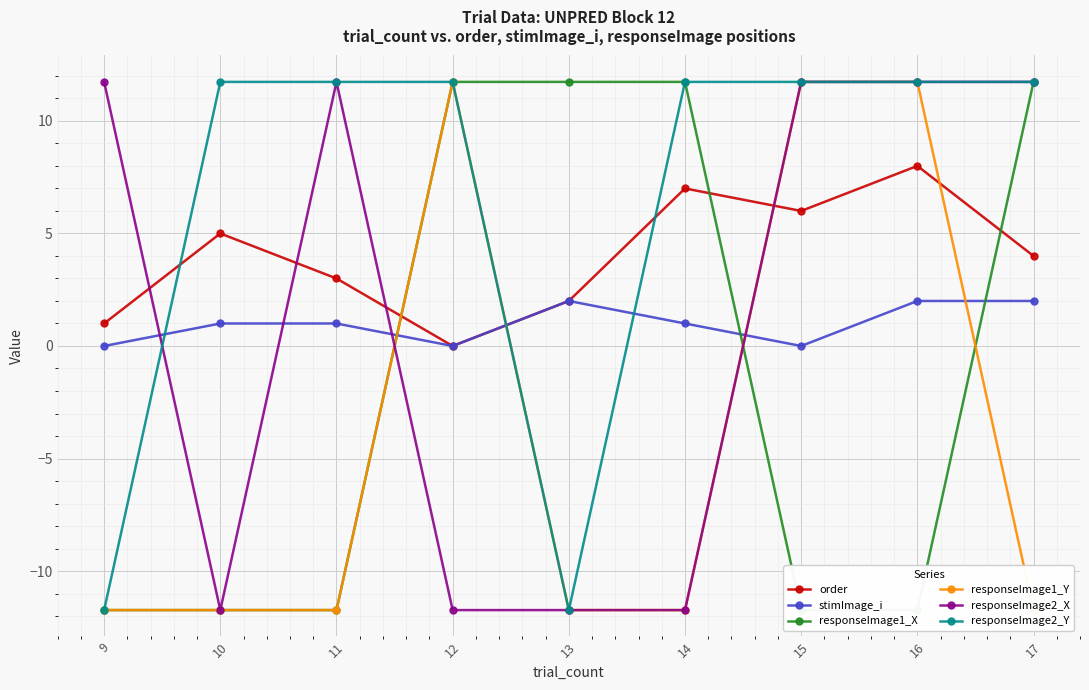

Which series has the largest range (max minus min)?

responseImage1_X